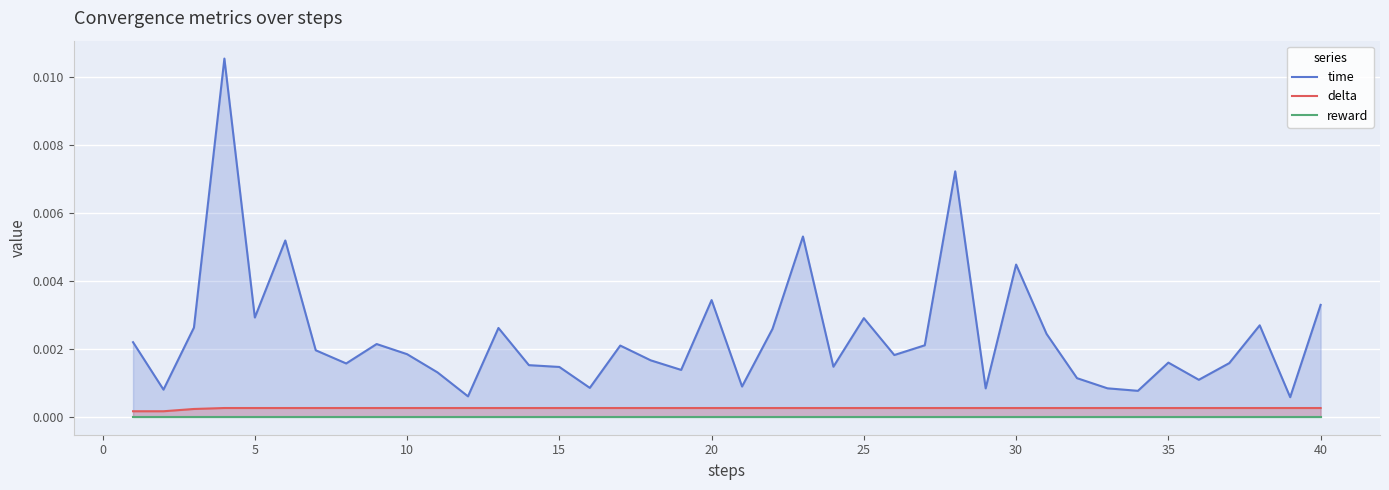

Which series has the widest spread of values?

time